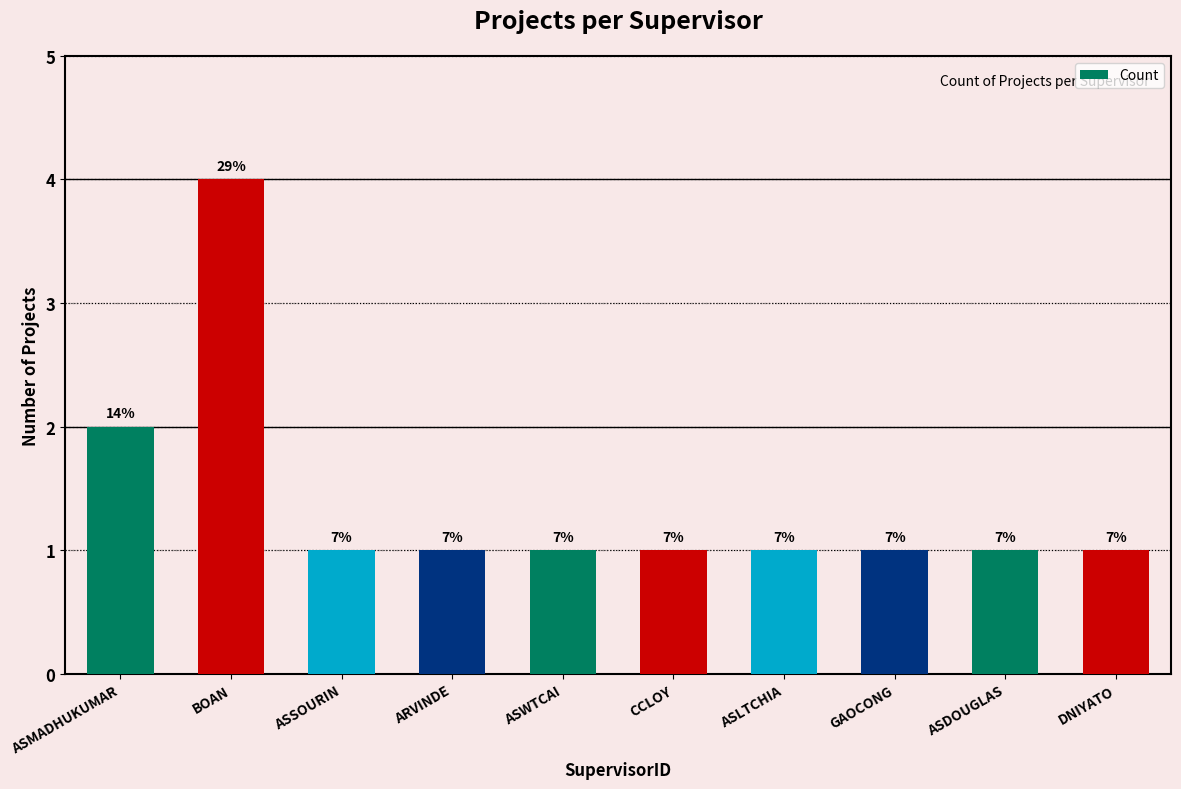

Does the chart contain any negative values?

No